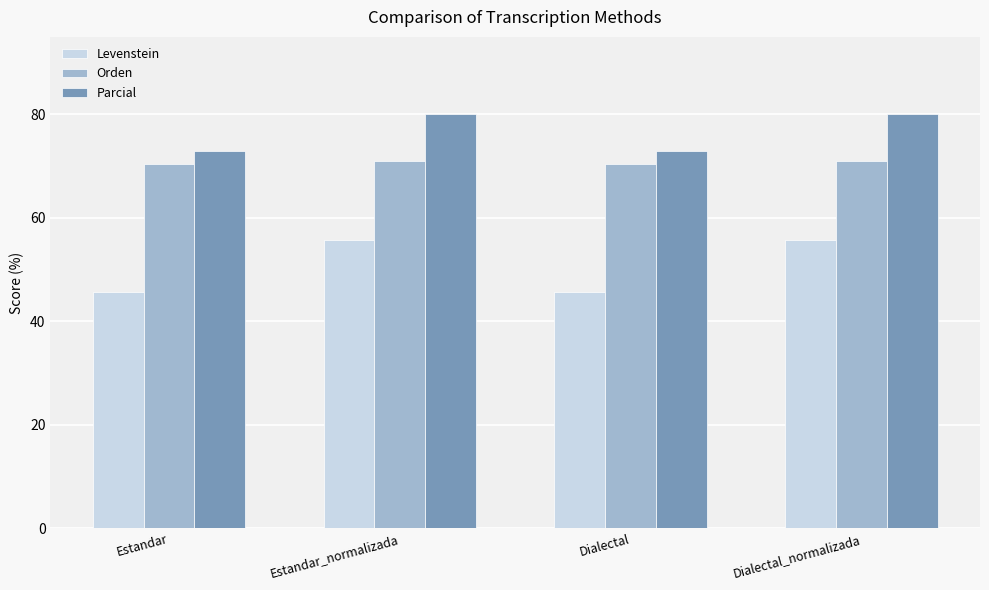

At how many categories does at least one series exceed 58?

4